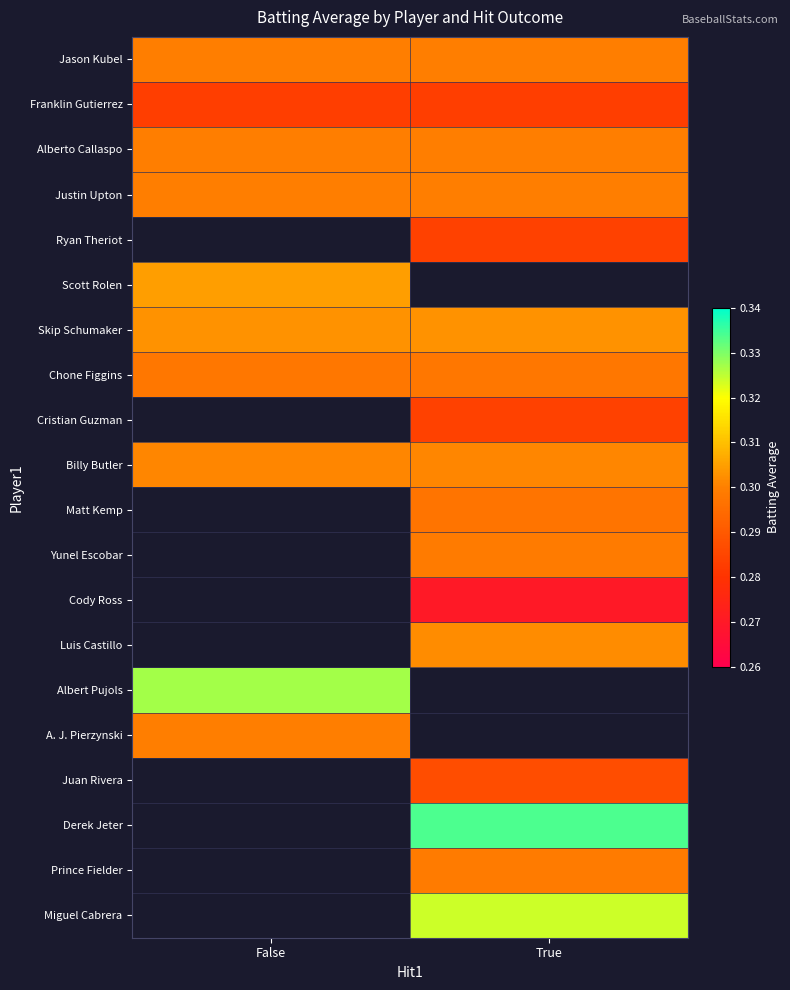

Reading left to right, transcribe all the data shown in this chart.

Jason Kubel: False=0.3	True=0.3
Franklin Gutierrez: False=0.3	True=0.3
Alberto Callaspo: False=0.3	True=0.3
Justin Upton: False=0.3	True=0.3
Ryan Theriot: False=0.0	True=0.3
Scott Rolen: False=0.3	True=0.0
Skip Schumaker: False=0.3	True=0.3
Chone Figgins: False=0.3	True=0.3
Cristian Guzman: False=0.0	True=0.3
Billy Butler: False=0.3	True=0.3
Matt Kemp: False=0.0	True=0.3
Yunel Escobar: False=0.0	True=0.3
Cody Ross: False=0.0	True=0.3
Luis Castillo: False=0.0	True=0.3
Albert Pujols: False=0.3	True=0.0
A. J. Pierzynski: False=0.3	True=0.0
Juan Rivera: False=0.0	True=0.3
Derek Jeter: False=0.0	True=0.3
Prince Fielder: False=0.0	True=0.3
Miguel Cabrera: False=0.0	True=0.3